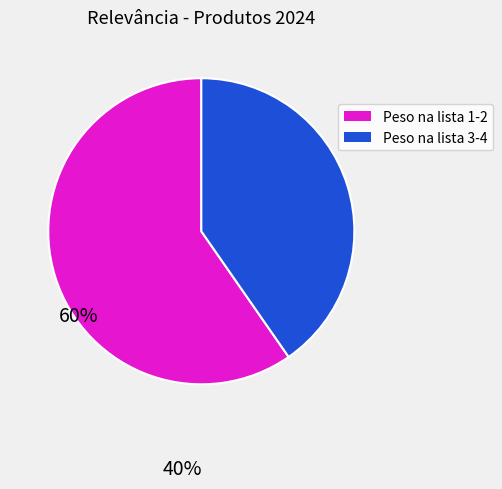

Is there any slice that represents more than half of the pie?

Yes